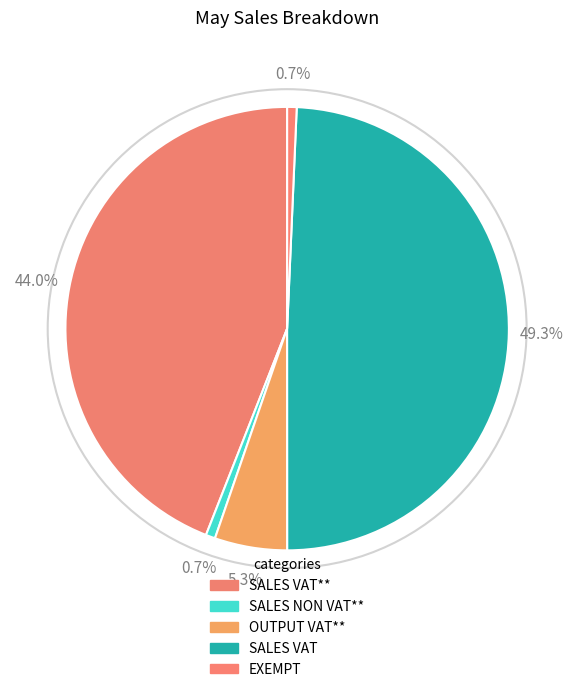

What is the largest slice in the pie chart?

SALES VAT